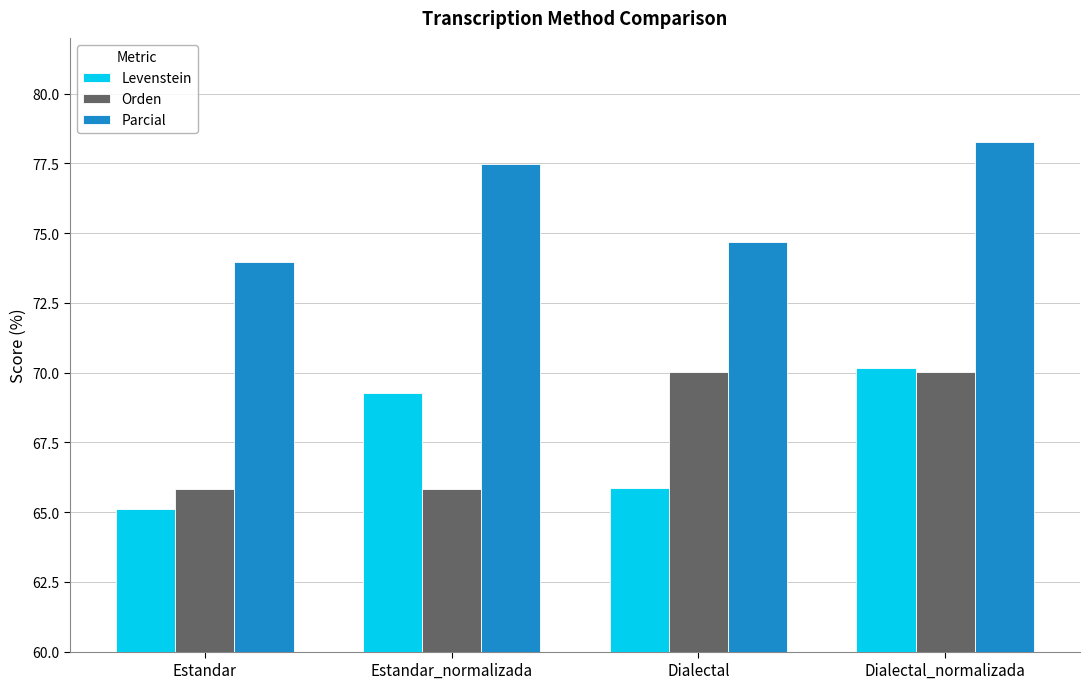

The value of Parcial at Estandar is 107.7. True or false?

False